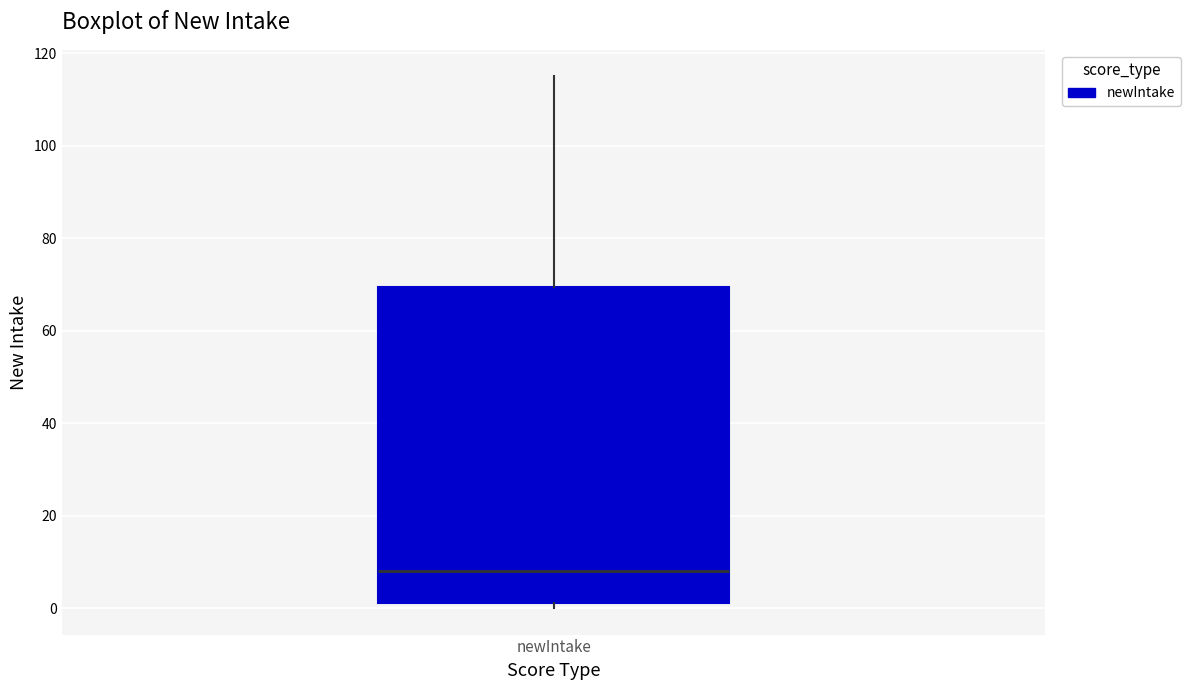

Transcribe this box plot: give where the median line is, the range the box spans, and where the two whiskers end, as read against the y-axis. The values are not printed on the chart, so give them approximately, as read against the axis.

median 8, box 2 to 70, whiskers 0 to 116